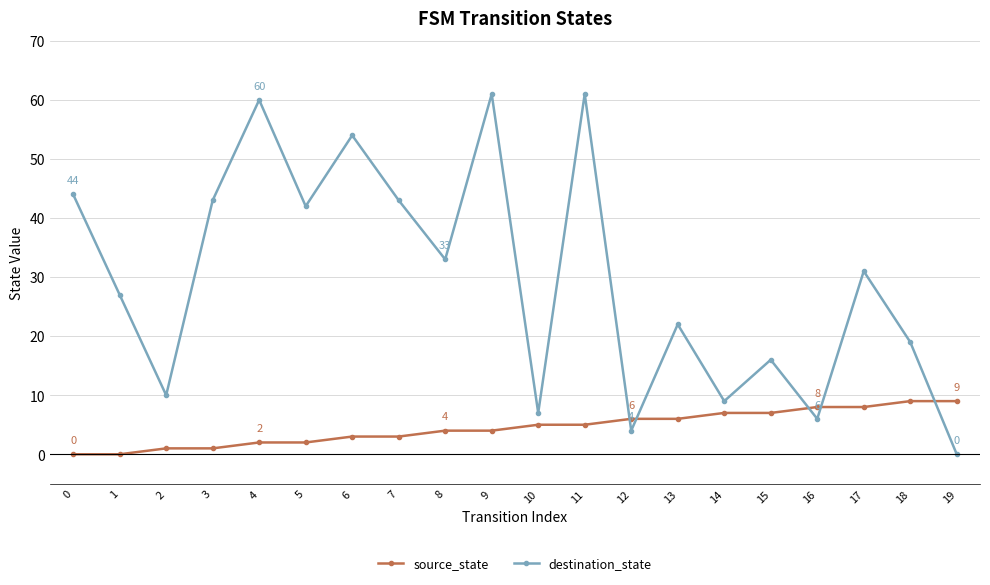

Rank the series at 15 from lowest to highest value.

source_state, destination_state